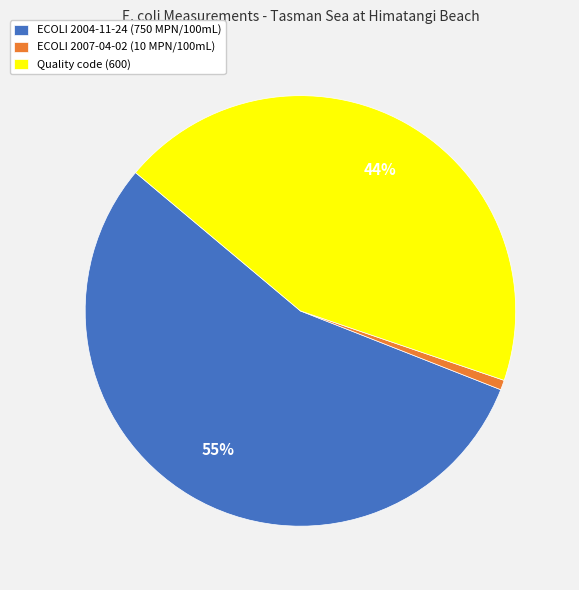

Rank the categories by value from lowest to highest.

ECOLI 2007-04-02 (10 MPN/100mL), Quality code (600), ECOLI 2004-11-24 (750 MPN/100mL)